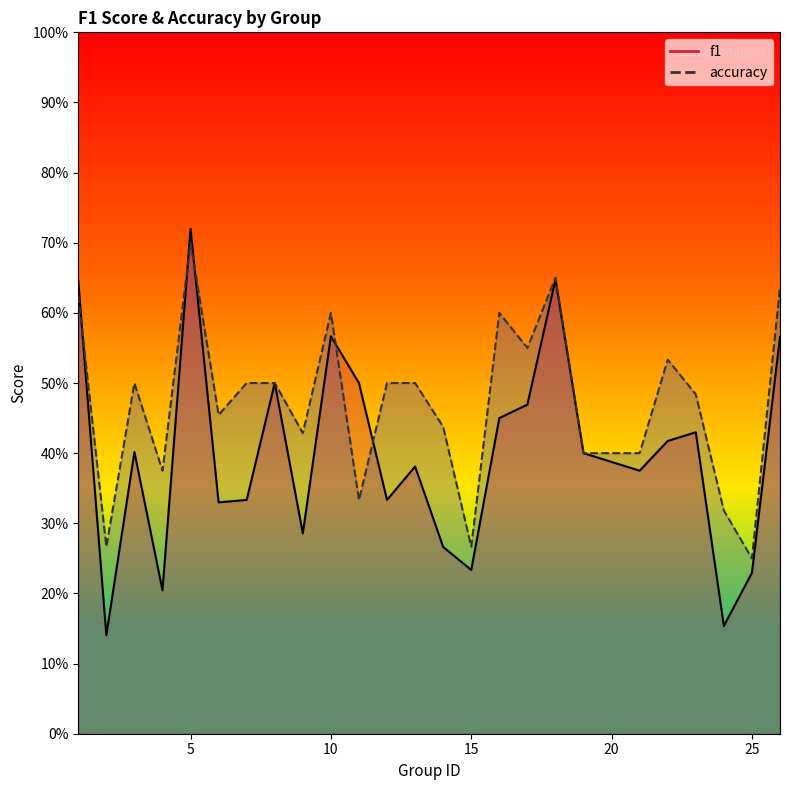

Between 3 and 19, which series saw the biggest shift?

accuracy